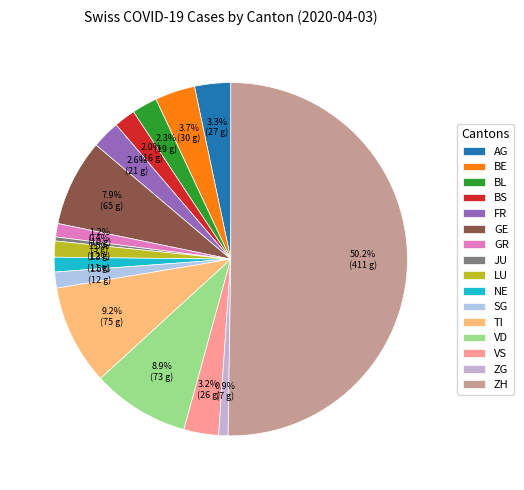

Count the number of slices in the pie.

16